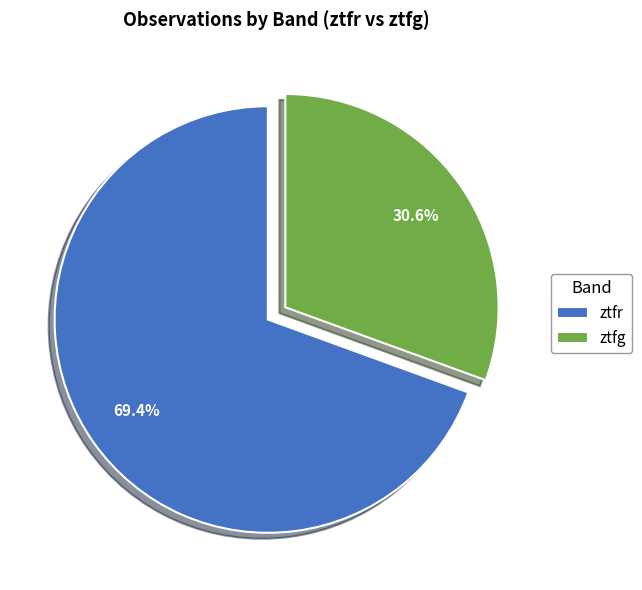

Approximately how many times larger is the value at ztfr compared to ztfg?

2.3